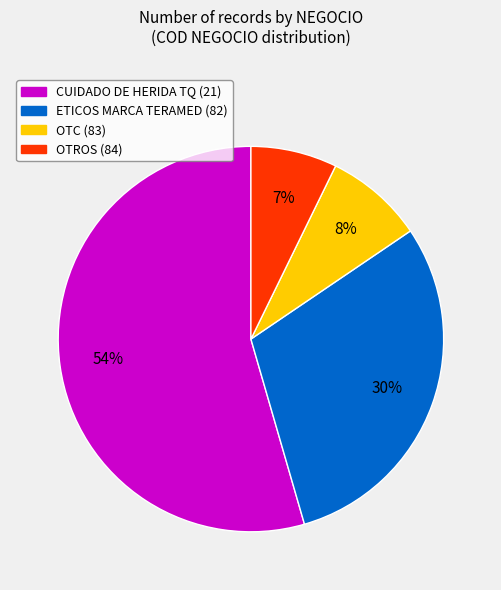

How many segments does this pie chart have?

4